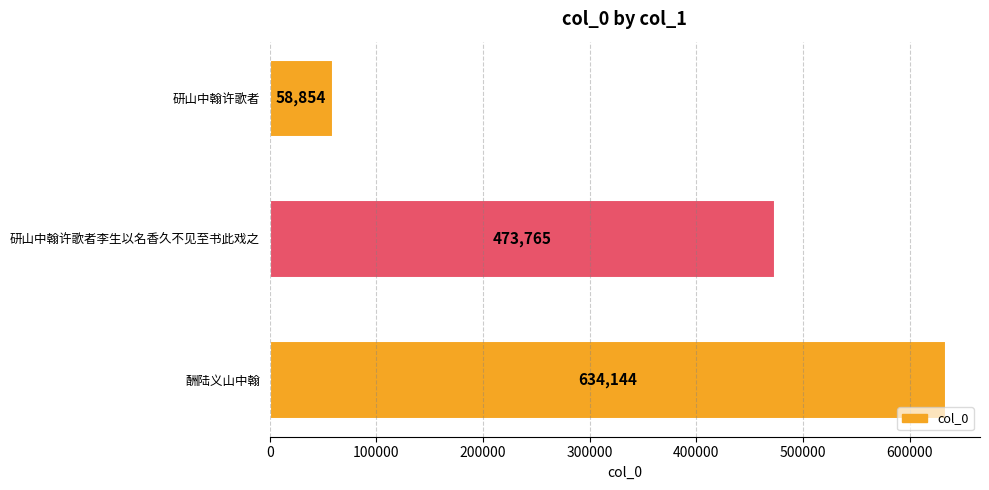

What is the minimum value shown in the chart?

58854